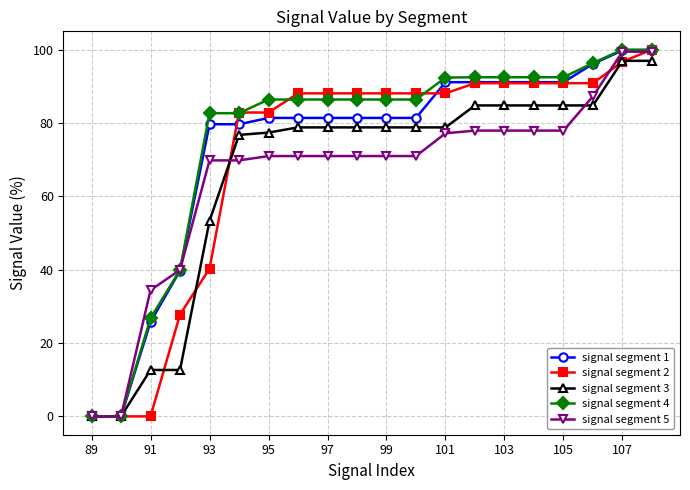

What is the value of the signal segment 4 point at the 7th from the left?

86.4